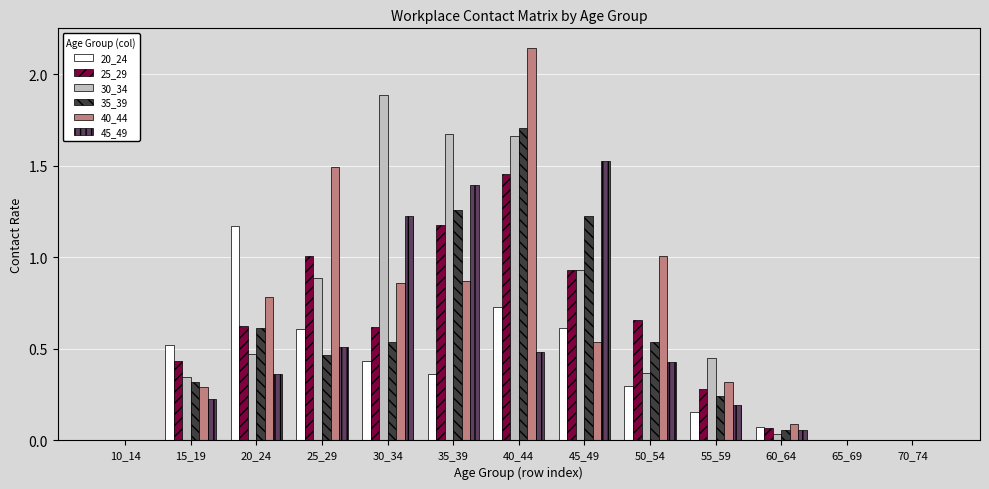

Which category has the highest value across all series?

40_44